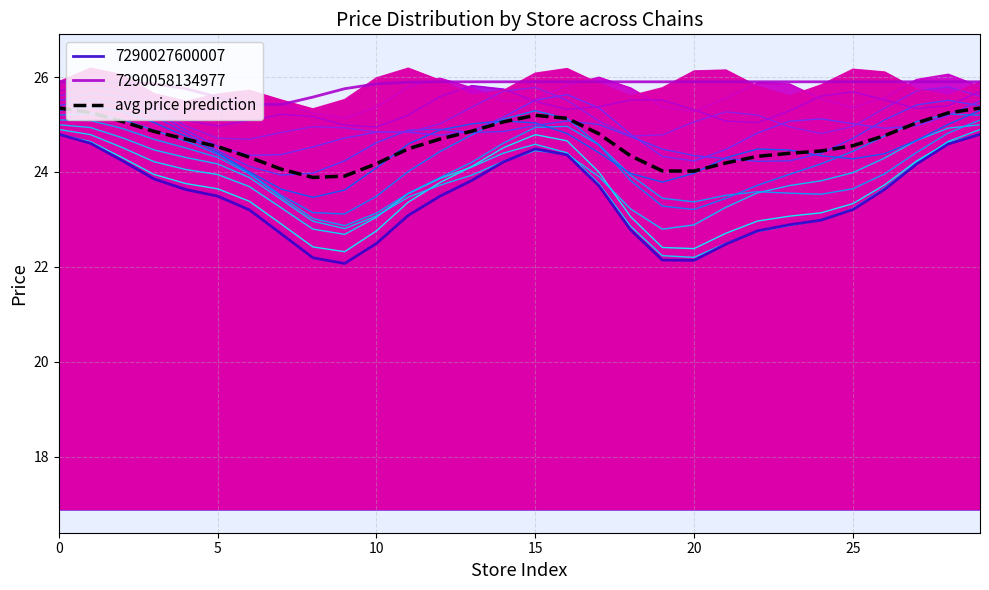

At which category does the data reach its first local peak?

15